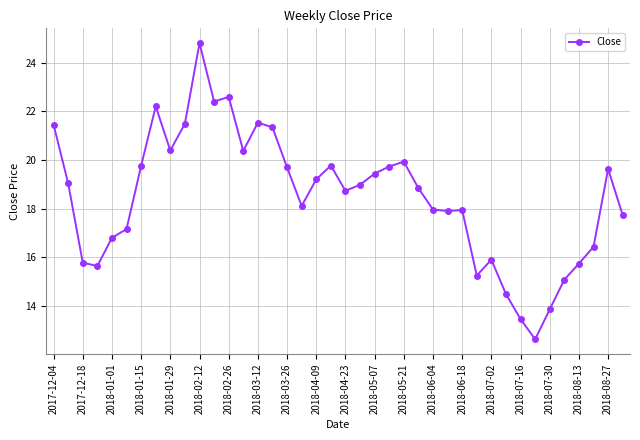

What is the average value?

18.5